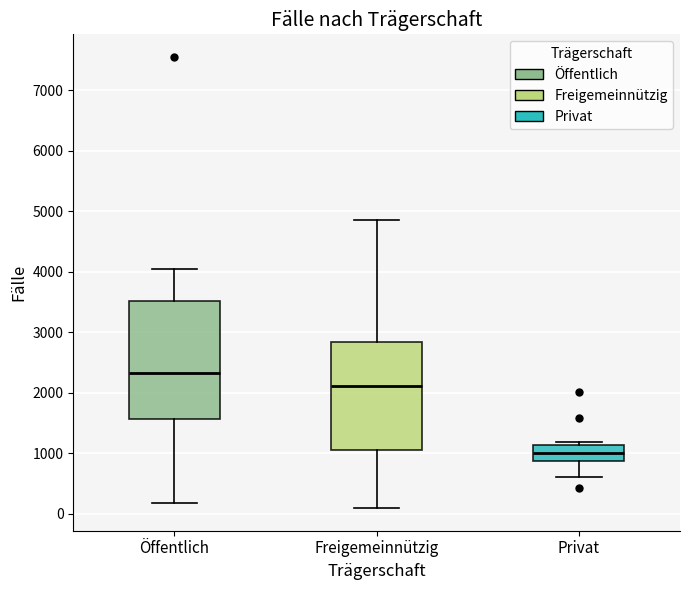

Which box has the highest median line?

Öffentlich